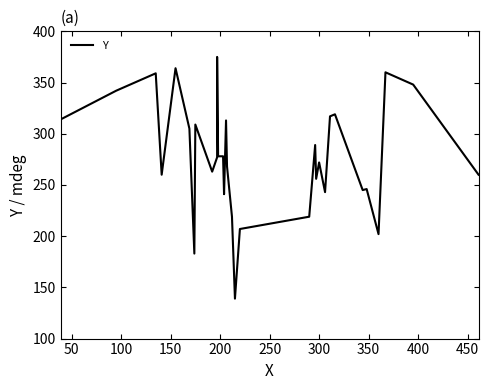

Is this an area chart (filled region under the line)?

No